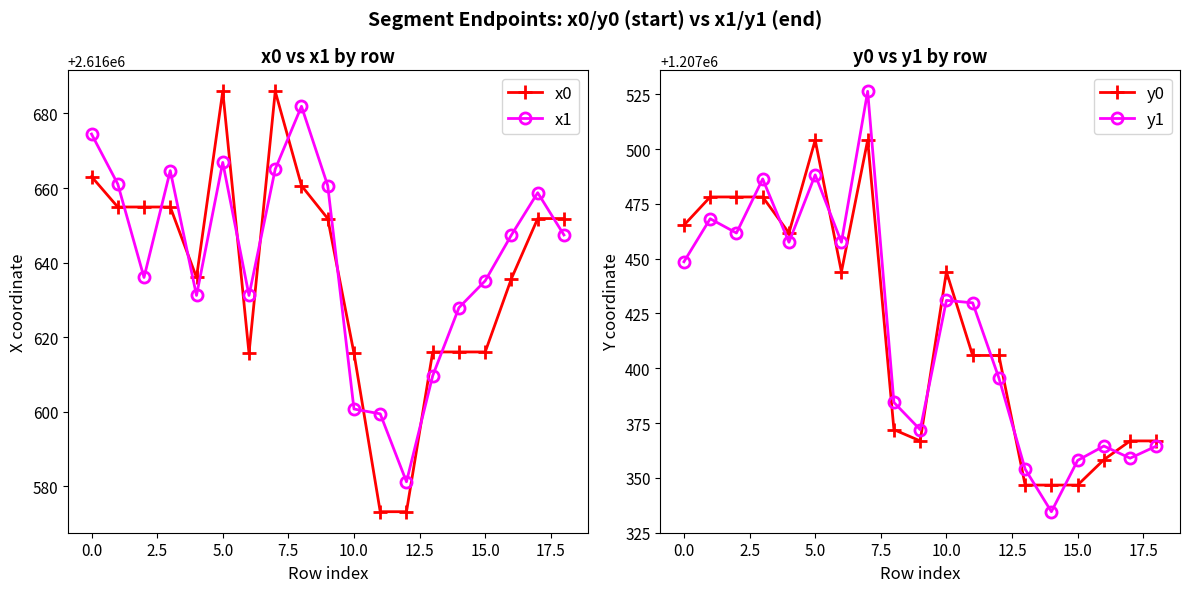

What is the highest value of the y0 series?

1207504.1